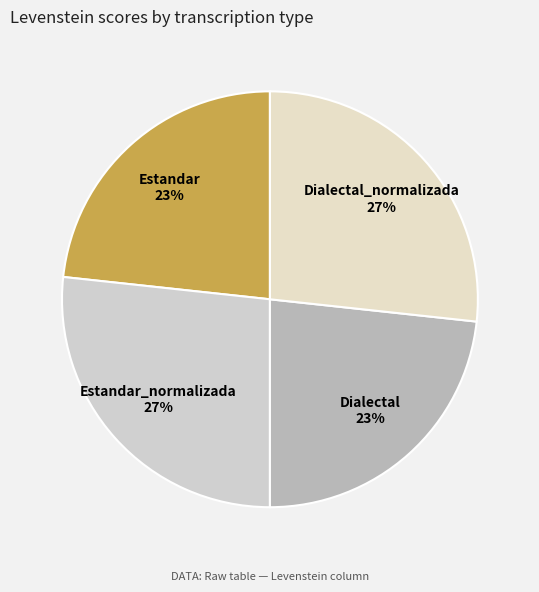

Does Dialectal account for over 50% of the chart?

No